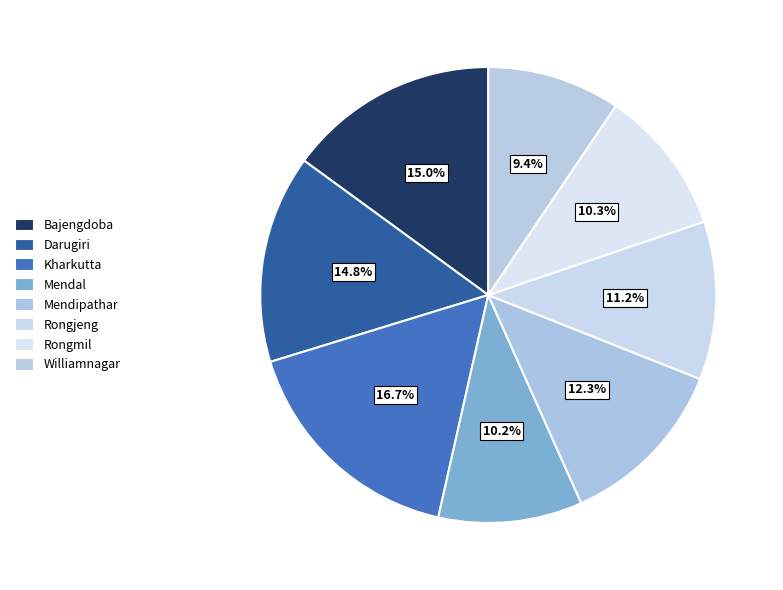

Does Kharkutta represent more than half of the total?

No